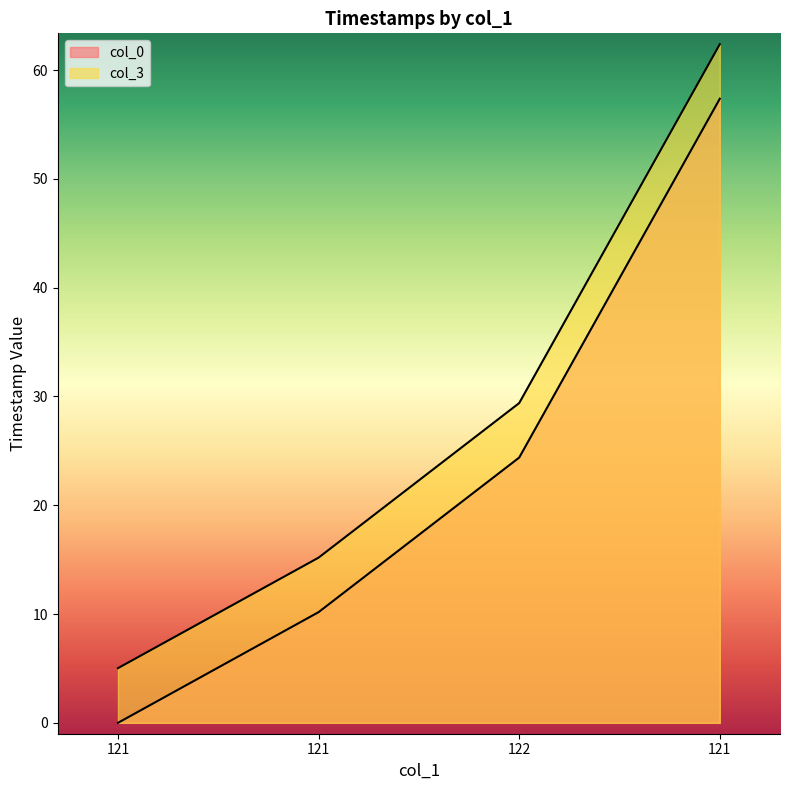

At which label does col_0 reach its minimum?

121